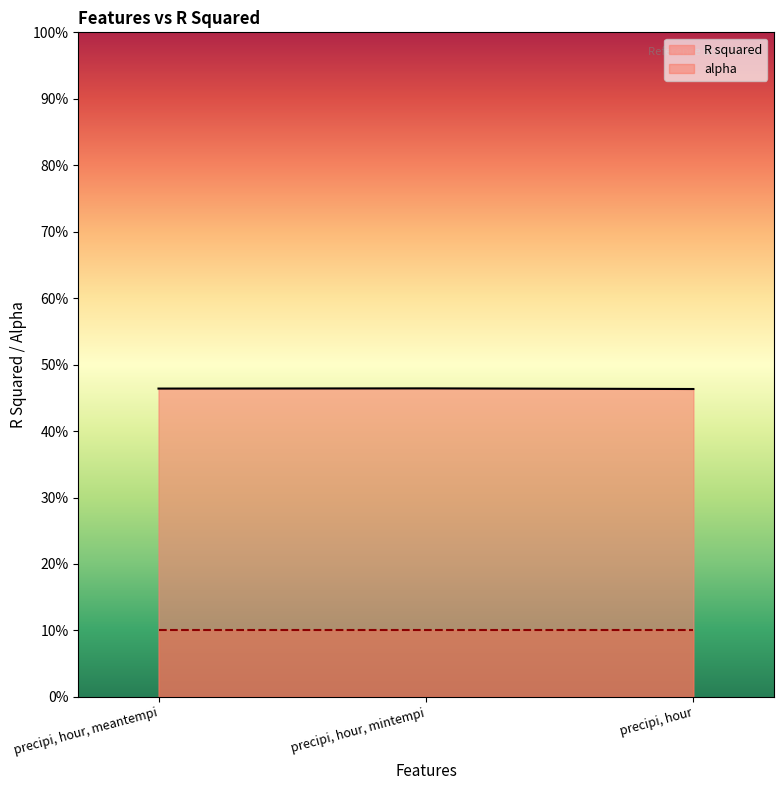

List the labels in order of value, largest first.

precipi, hour, mintempi, precipi, hour, meantempi, precipi, hour